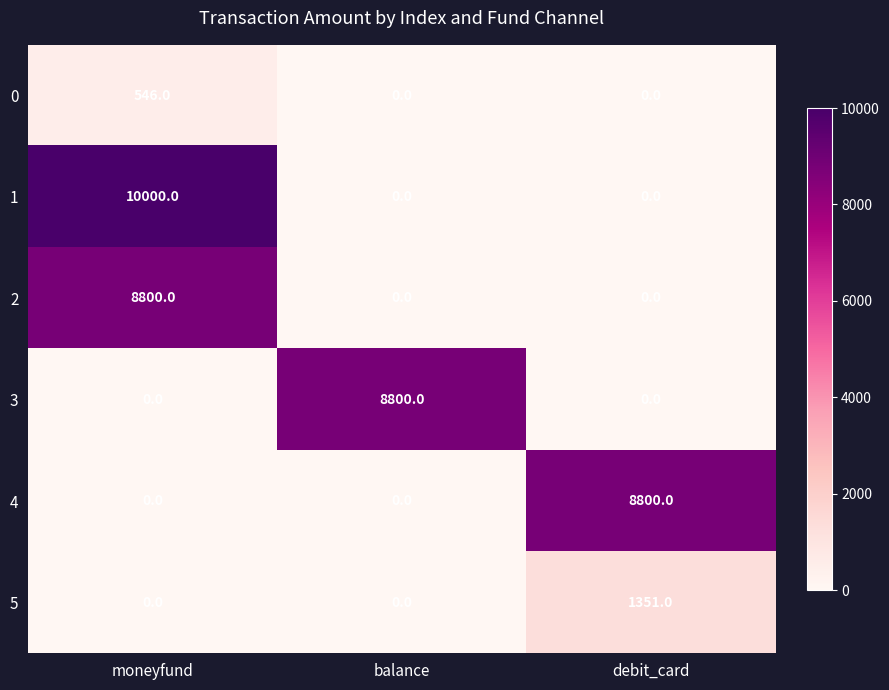

What is the total value across all series at balance?

8800